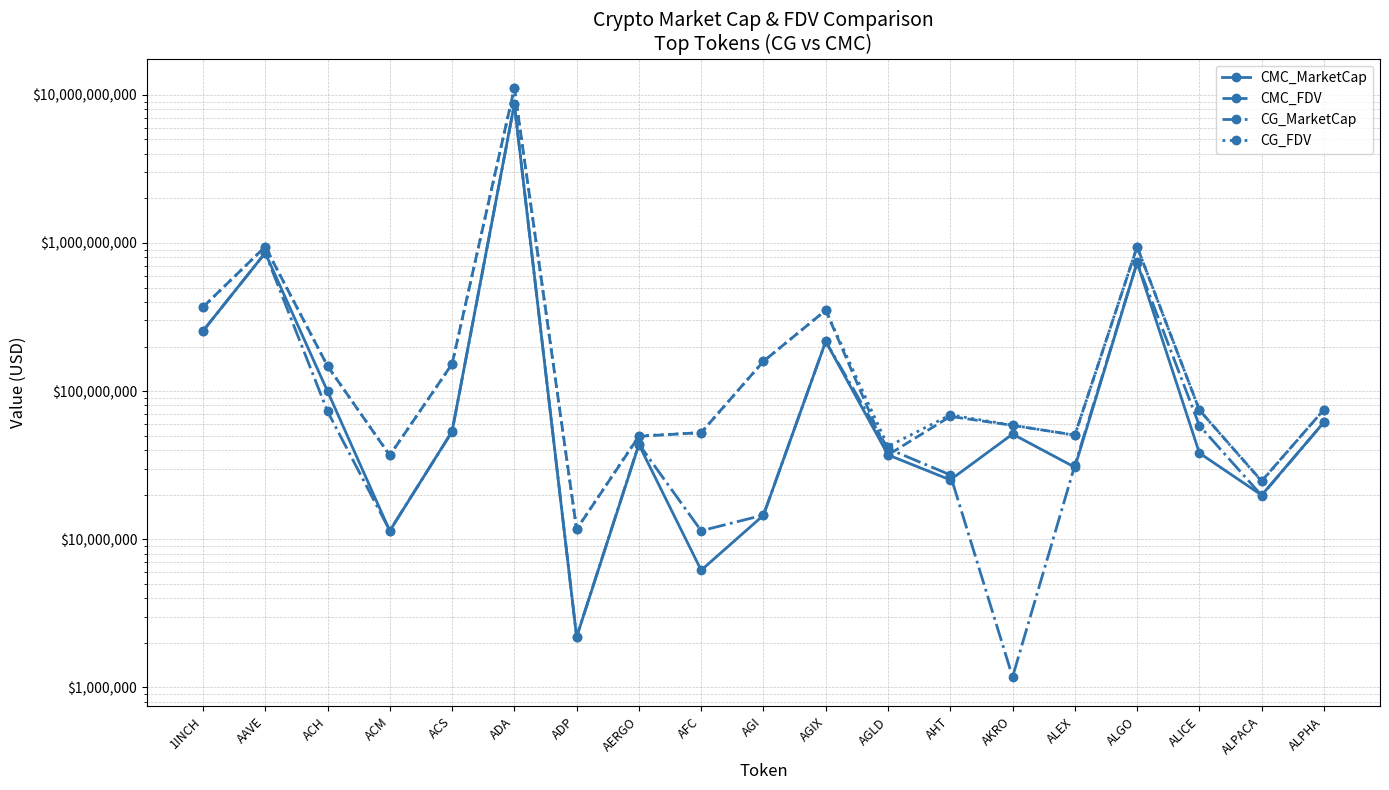

Which has a higher value, AFC or ACM?

ACM